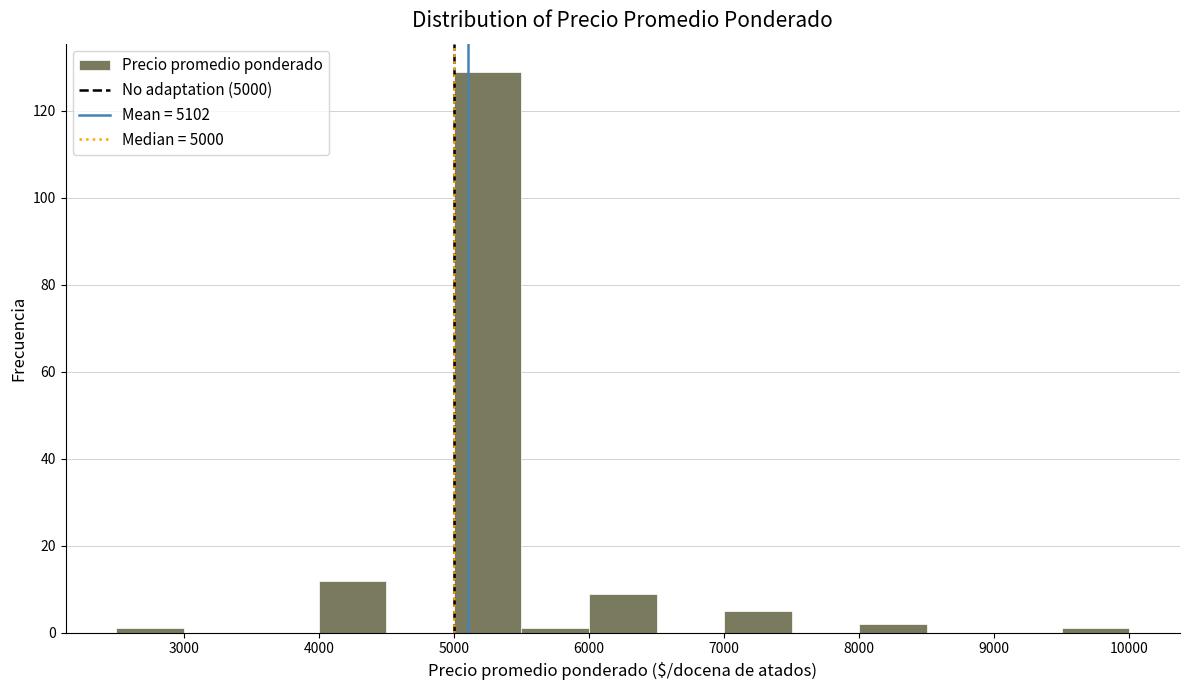

Reading left to right, list every bar in this chart as the range it spans on the x-axis followed by its height. The values are not printed on the chart, so give them approximately, as read against the axis.

2500 to 3000: under 2
3000 to 3500: 0
3500 to 4000: 0
4000 to 4500: 12
4500 to 5000: 0
5000 to 5500: 130
5500 to 6000: under 2
6000 to 6500: 10
6500 to 7000: 0
7000 to 7500: 6
7500 to 8000: 0
8000 to 8500: 2
8500 to 9000: 0
9000 to 9500: 0
9500 to 10000: under 2